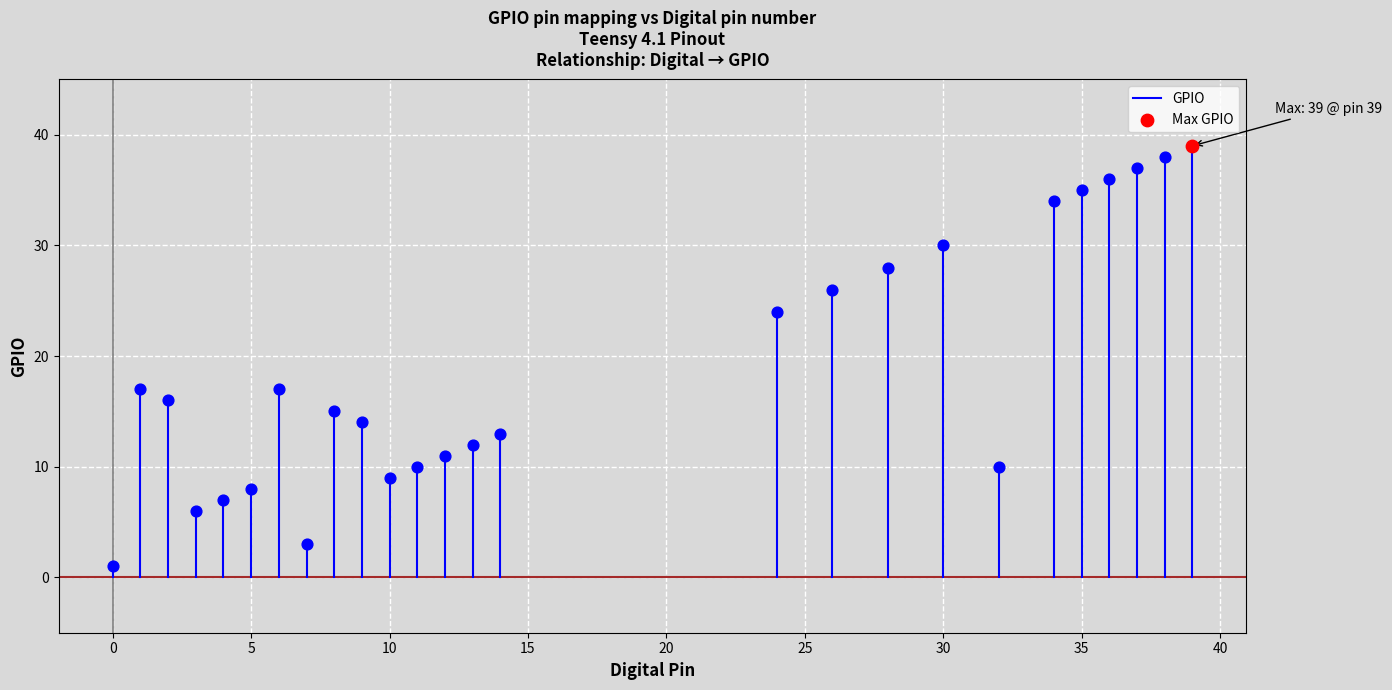

What is the change in value from −5 to 0?

+1